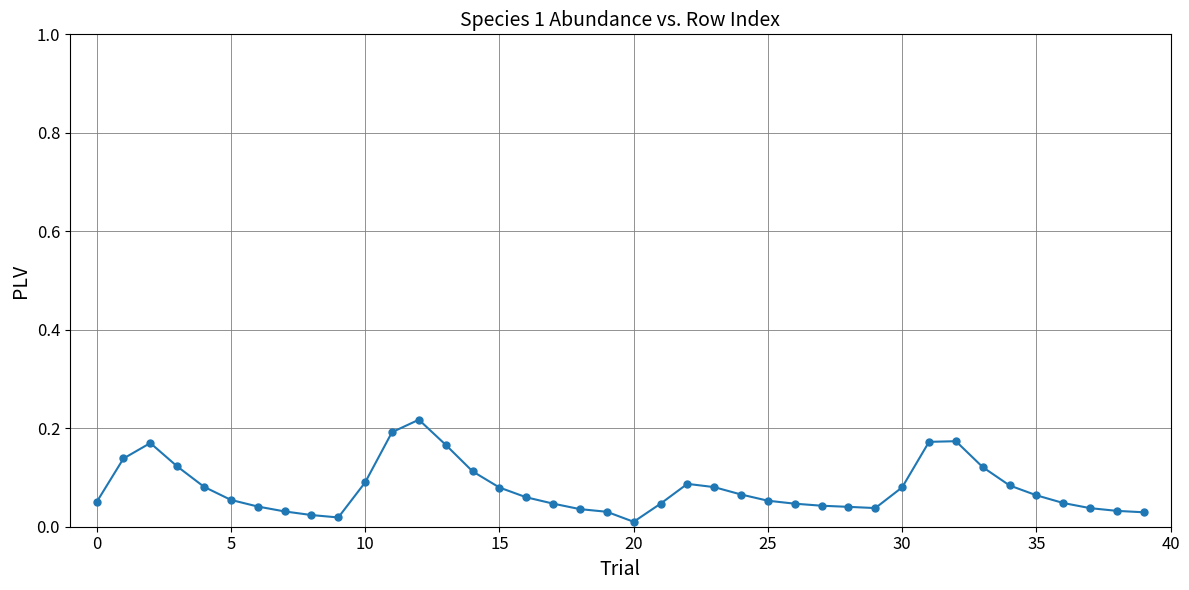

True or false: there are more than 2 points higher than both neighbors.

True